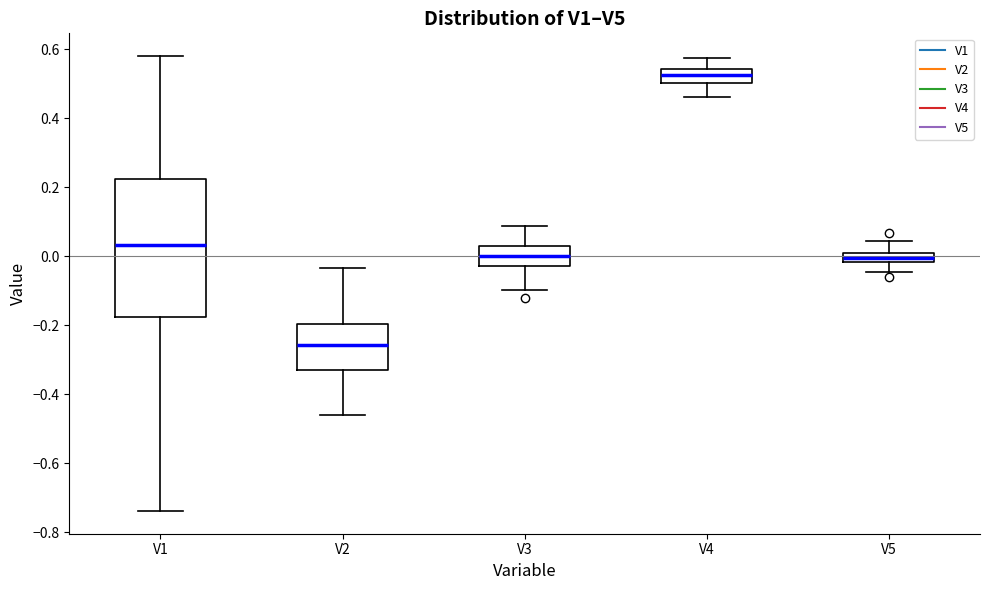

Where is the lower edge of the box for V5 on the y-axis? The values are not printed on the chart, so give them approximately, as read against the axis.

-0.02